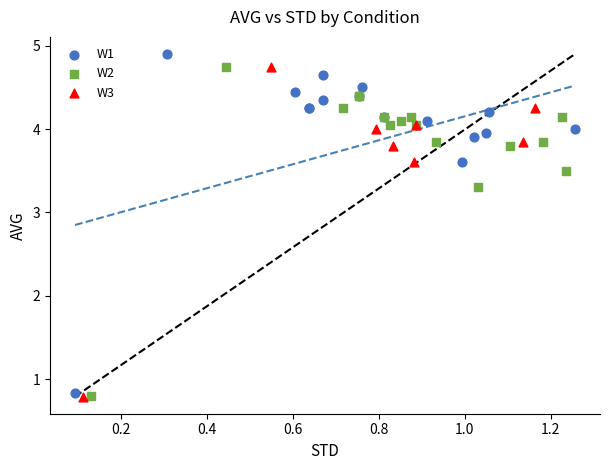

What are all the series names shown in the legend?

W1, W2, W3